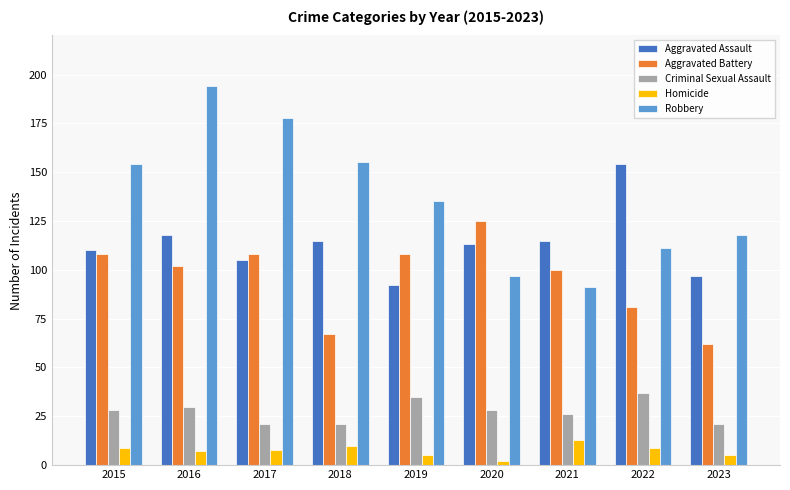

What is the difference between the highest and lowest values at 2017?

170